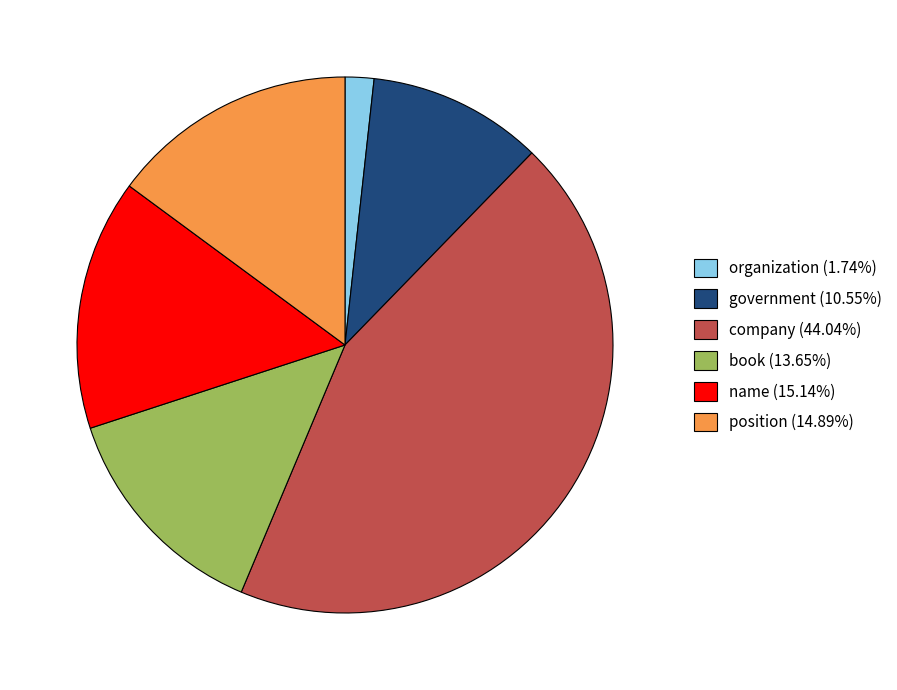

Count the number of slices in the pie.

6